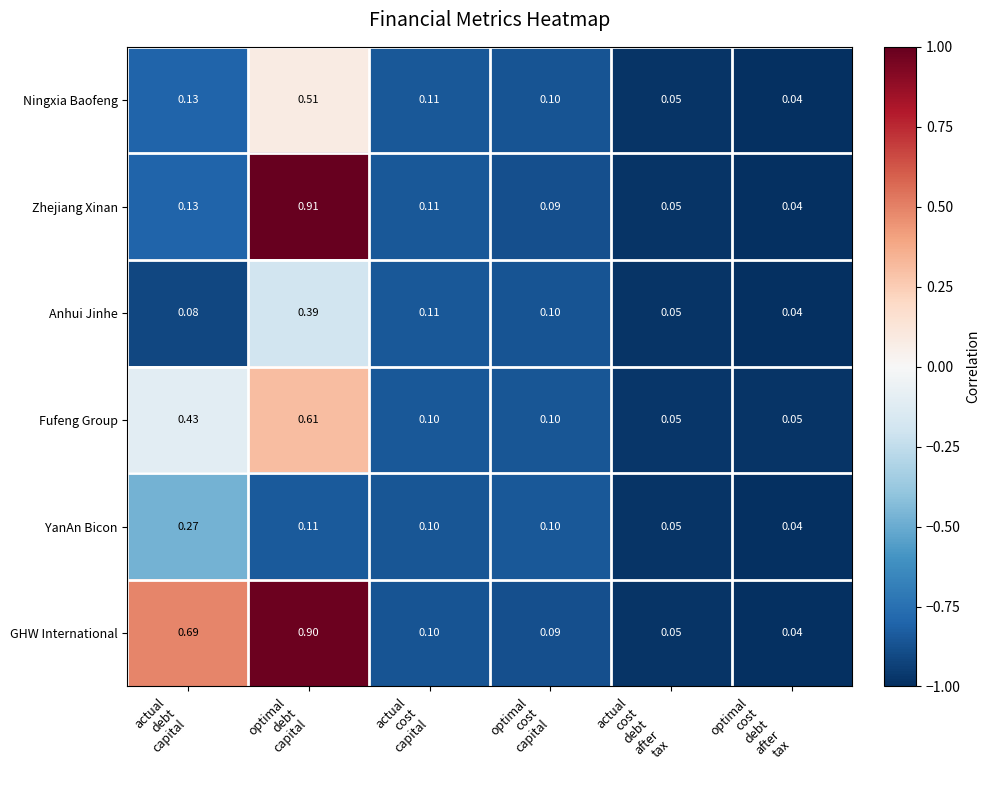

Which series has the largest range (max minus min)?

Zhejiang Xinan